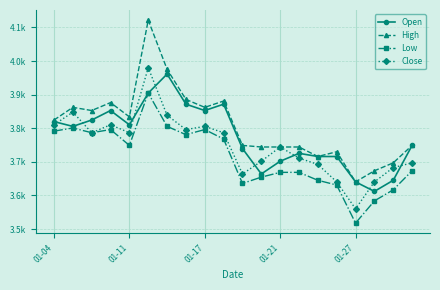

What are all the series names shown in the legend?

Open, High, Low, Close